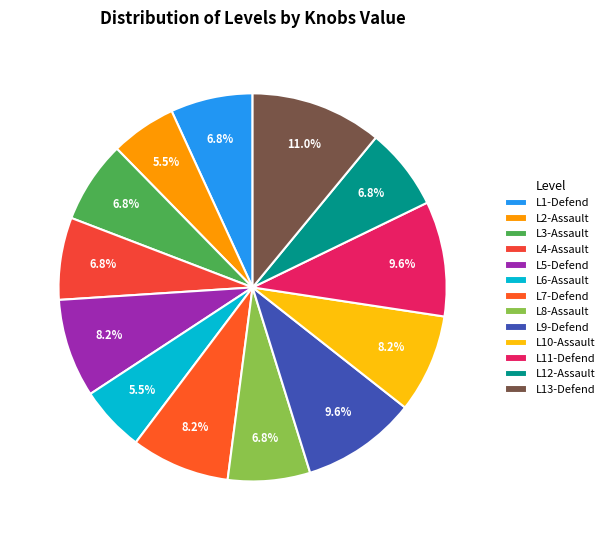

Count the number of slices in the pie.

13